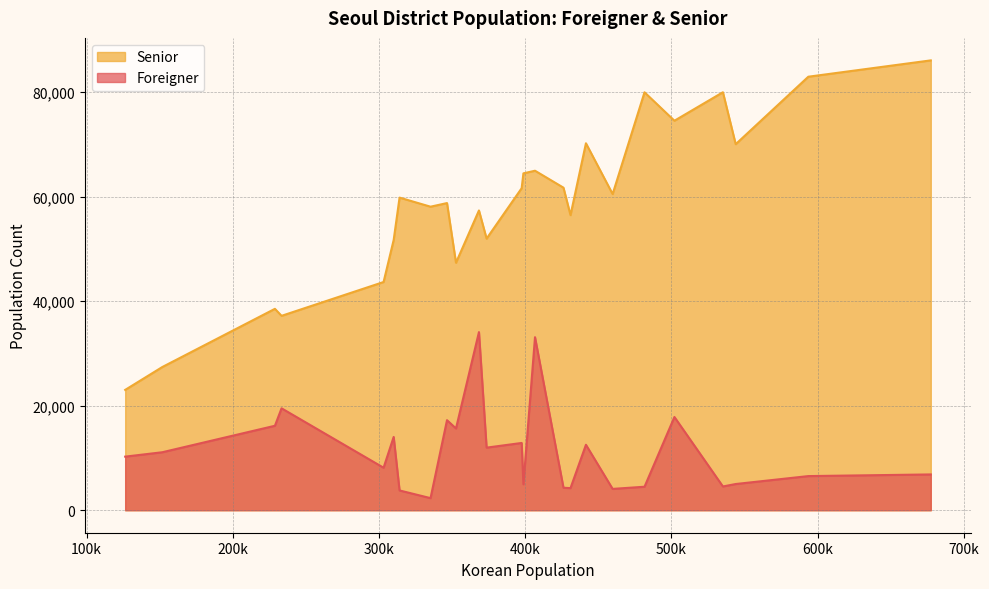

True or false: Foreigner and Senior intersect in this chart.

False